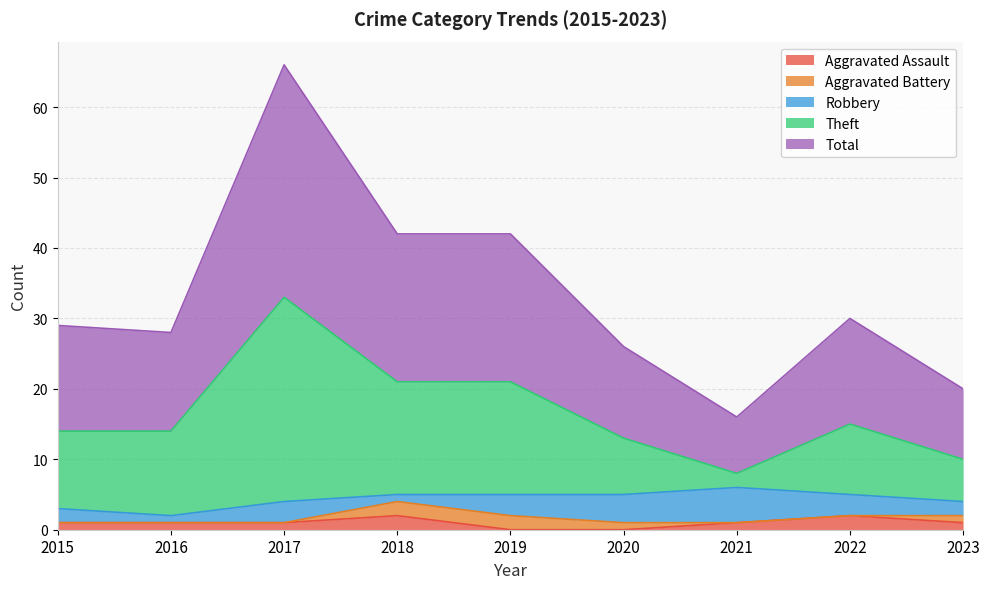

Which series has the largest range (max minus min)?

Theft